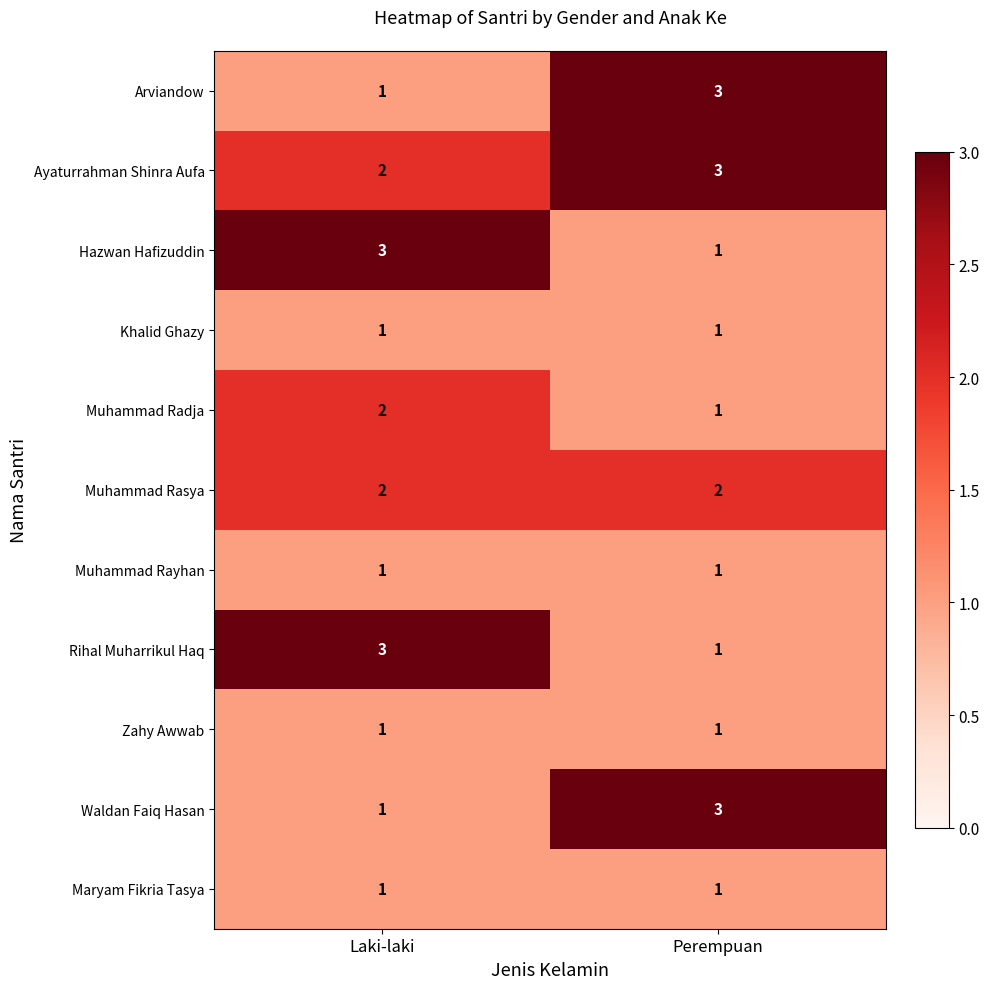

What is the sum of the Rihal Muharrikul Haq values at Laki-laki and Perempuan?

4